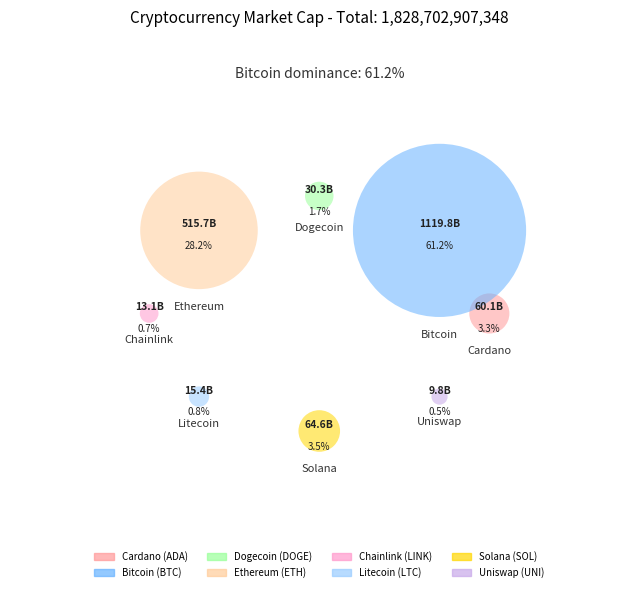

Does sol account for over 50% of the chart?

No